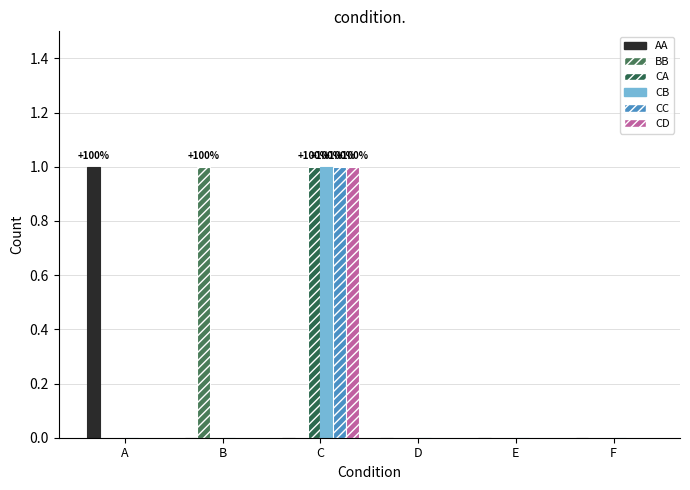

Which category has the lowest value in the CC series?

A